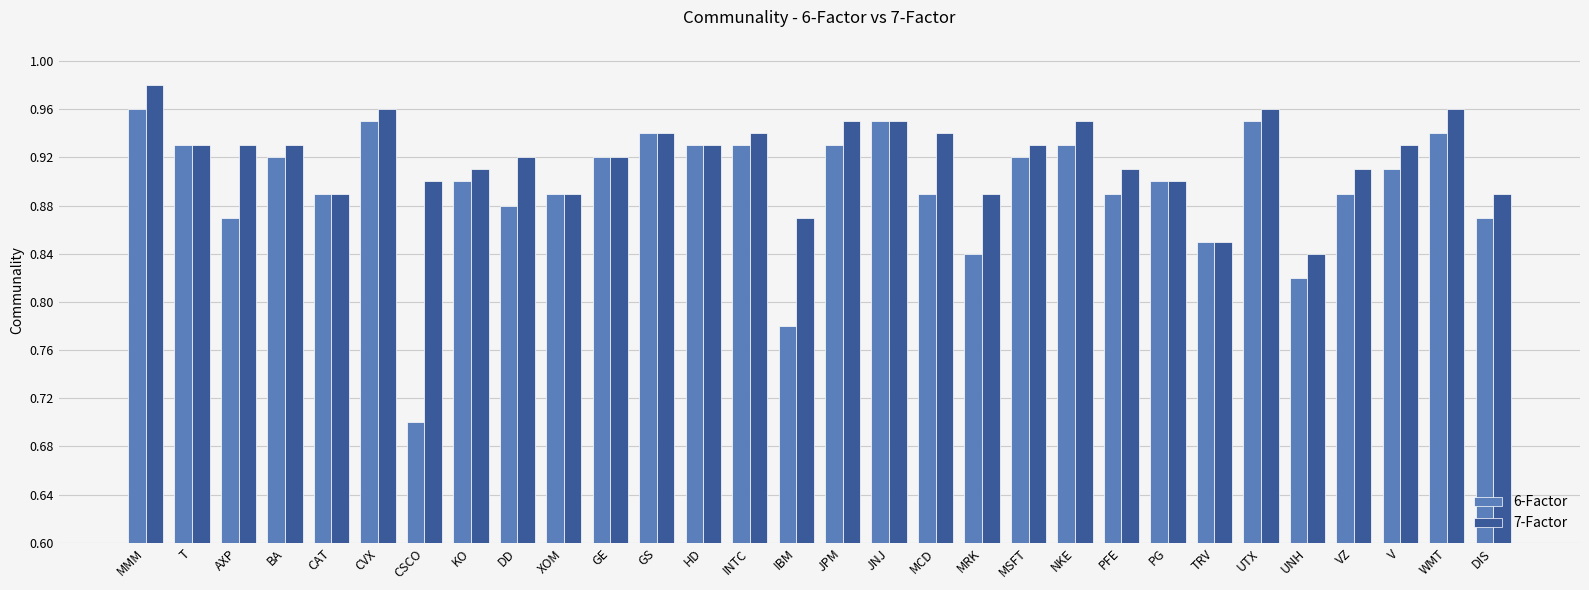

The value of 6-Factor at CSCO is 0.9. True or false?

False